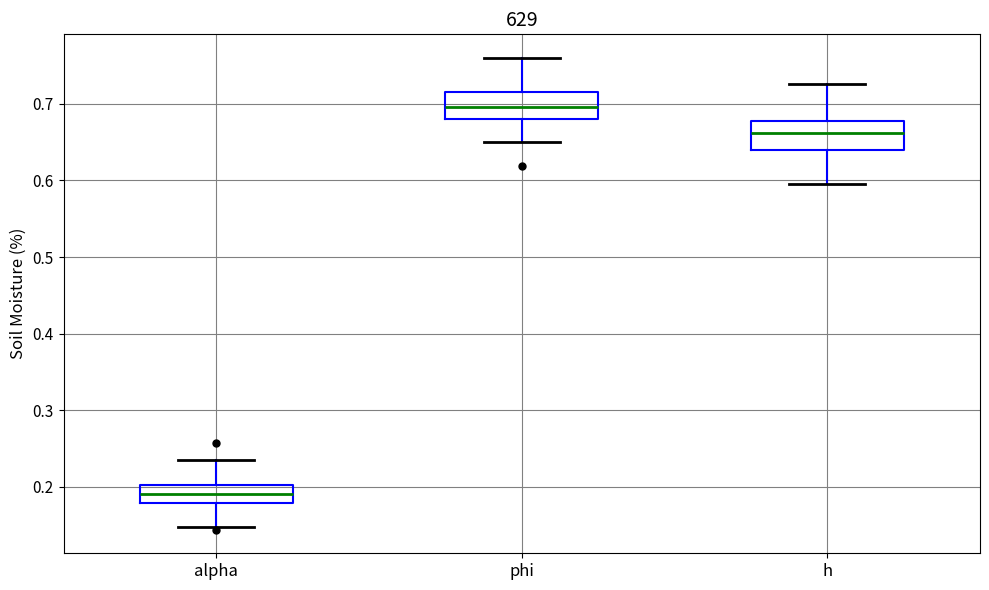

Where does the median line of the box for h sit on the y-axis? The values are not printed on the chart, so give them approximately, as read against the axis.

0.66